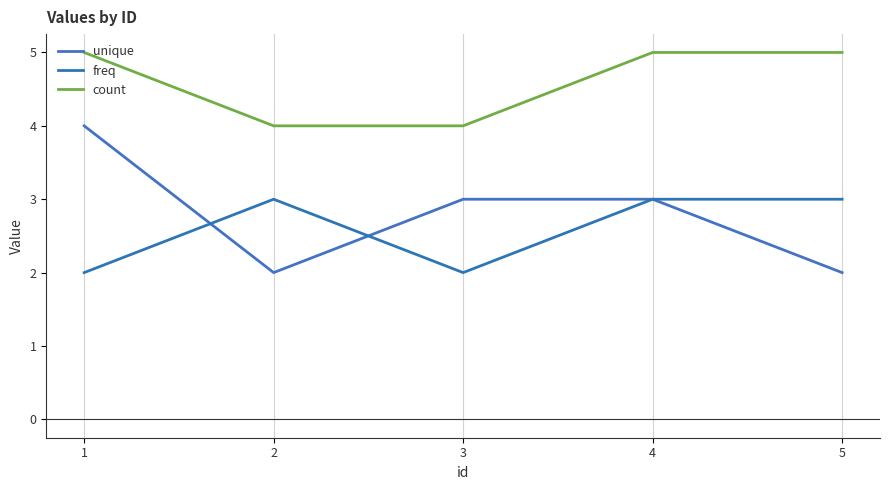

True or false: unique and count cross at least once.

False